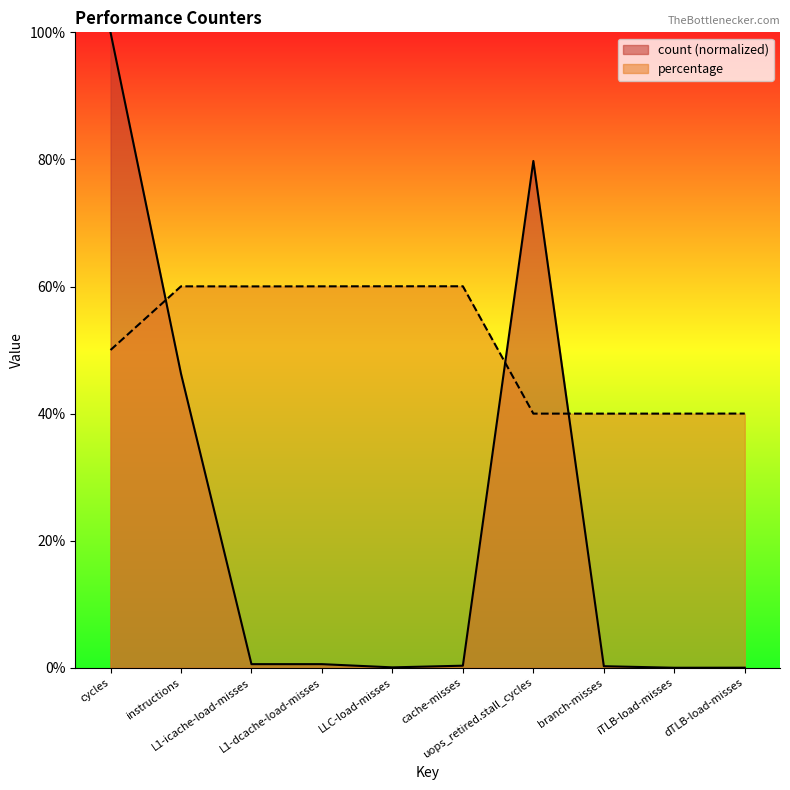

Reading right to left, extract all data points from this chart.

count: dTLB-load-misses=0.0	iTLB-load-misses=0.0	branch-misses=0.3	uops_retired.stall_cycles=79.8	cache-misses=0.3	LLC-load-misses=0.1	L1-dcache-load-misses=0.6	L1-icache-load-misses=0.6	instructions=46.3	cycles=100.0
percentage: dTLB-load-misses=40.0	iTLB-load-misses=40.0	branch-misses=40.0	uops_retired.stall_cycles=40.0	cache-misses=60.0	LLC-load-misses=60.0	L1-dcache-load-misses=60.0	L1-icache-load-misses=60.0	instructions=60.0	cycles=50.0